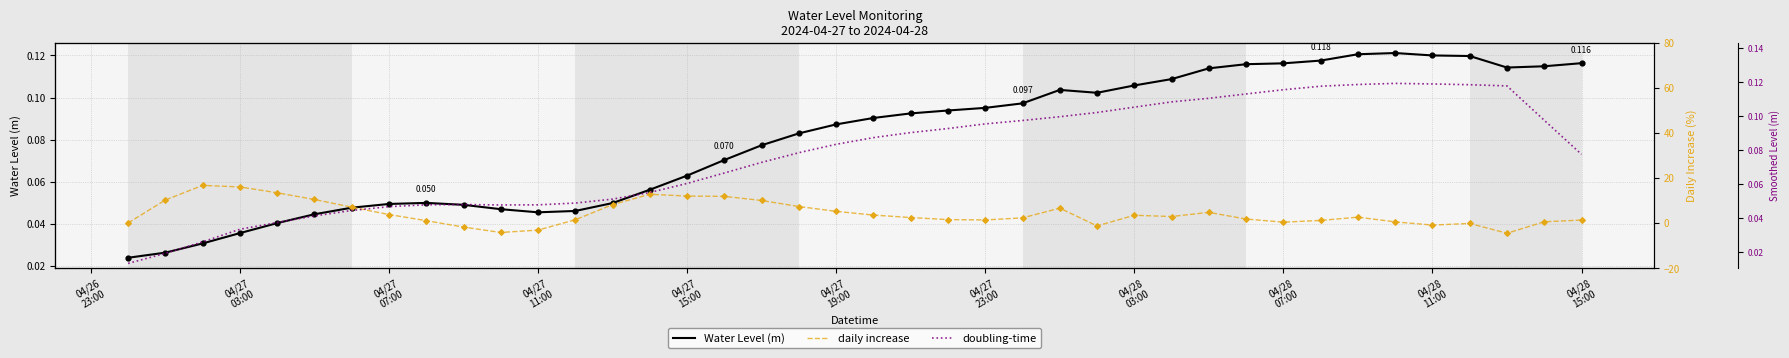

Is the value of Water Level (m) at 38 greater than the value of daily increase at 26?

Yes